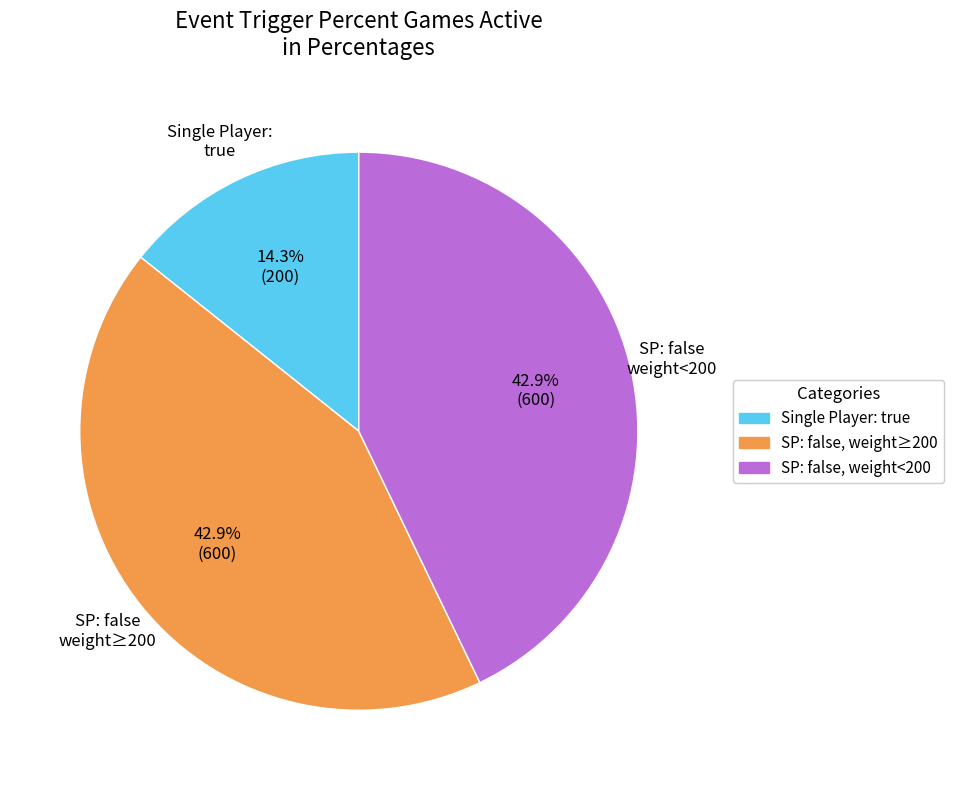

Is there a majority slice in this chart?

No